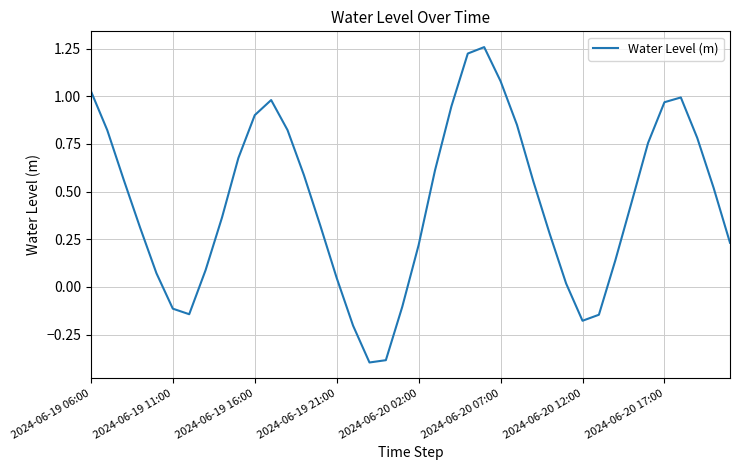

What is the minimum value shown in the chart?

-0.4